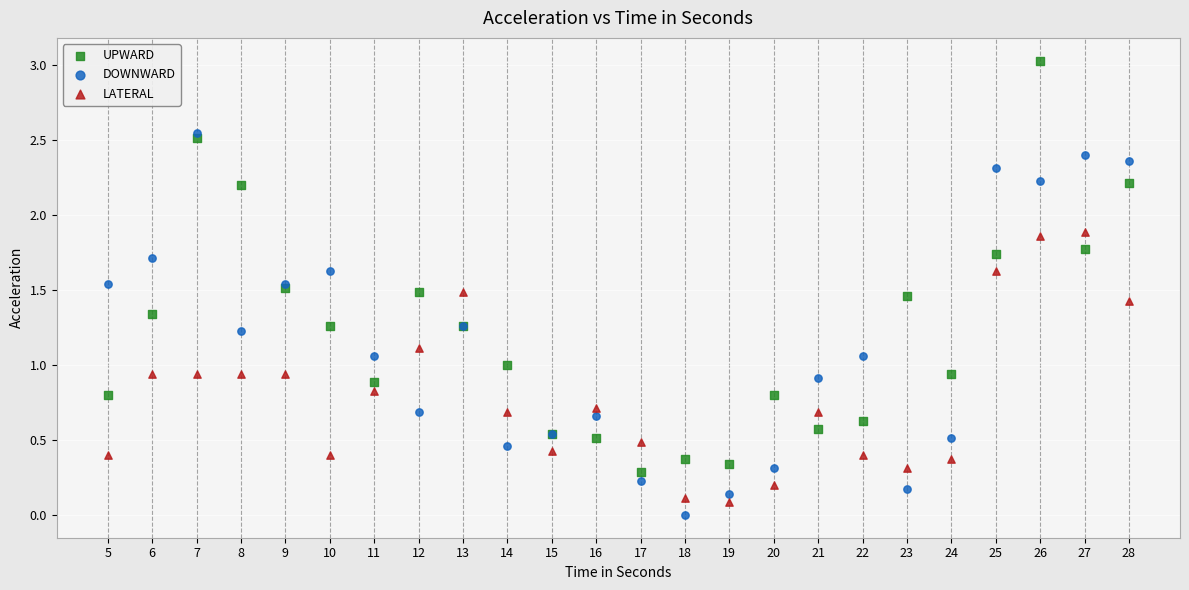

What are all the series names shown in the legend?

UPWARD, DOWNWARD, LATERAL